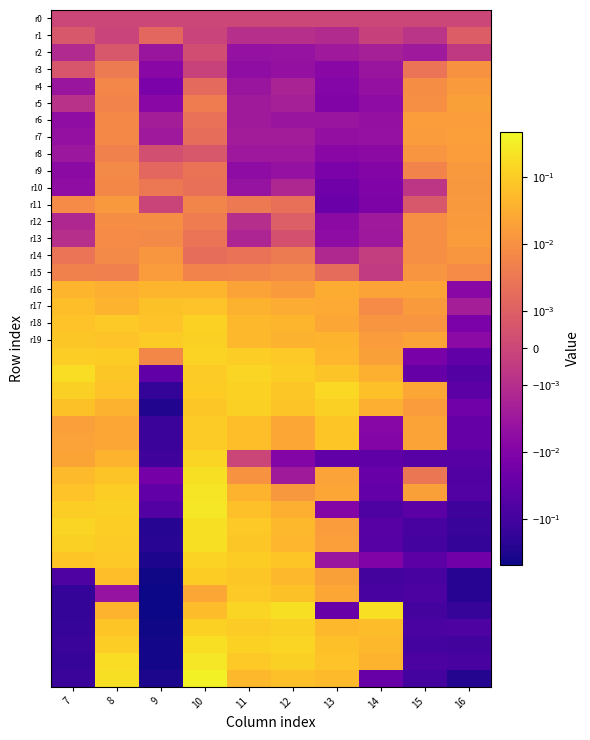

At which category does the chart reach its peak across all series?

10